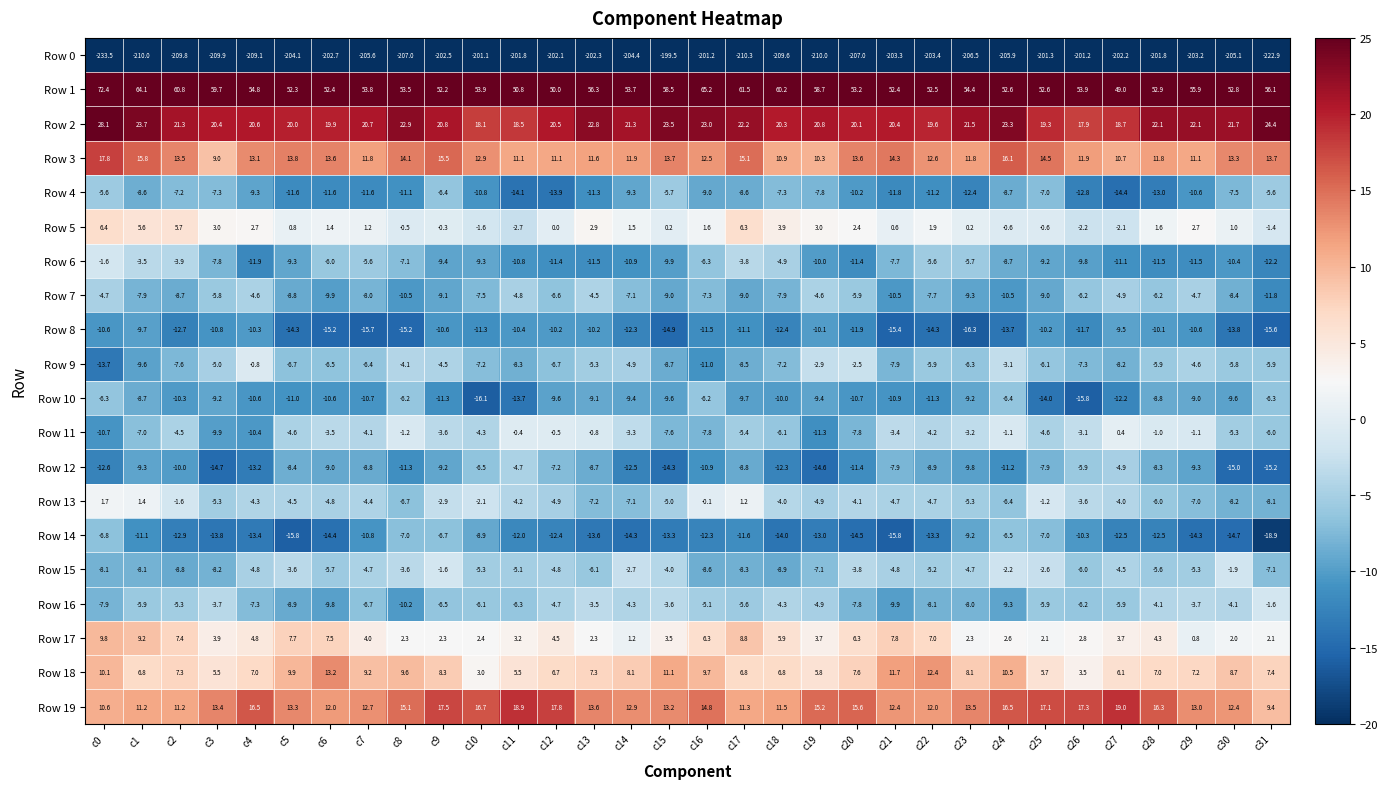

Which series has the largest range (max minus min)?

Row 0